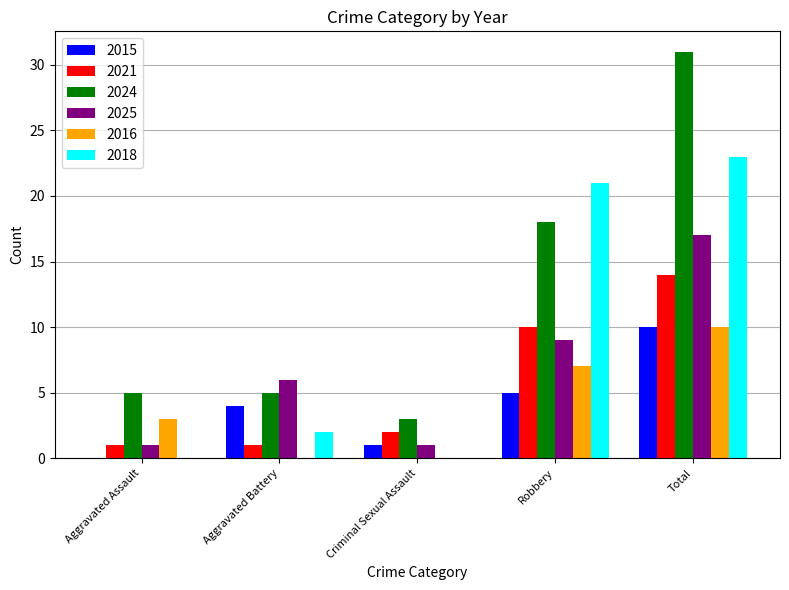

True or false: 2016 has a value of 3 at Criminal Sexual Assault.

False